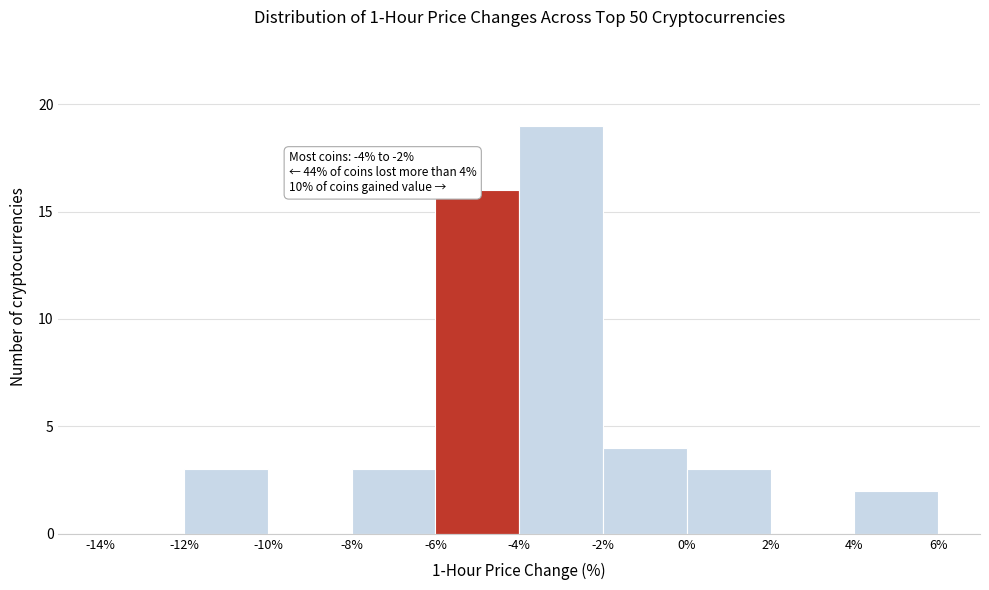

Which range on the x-axis has the tallest bar?

-4% to -2%